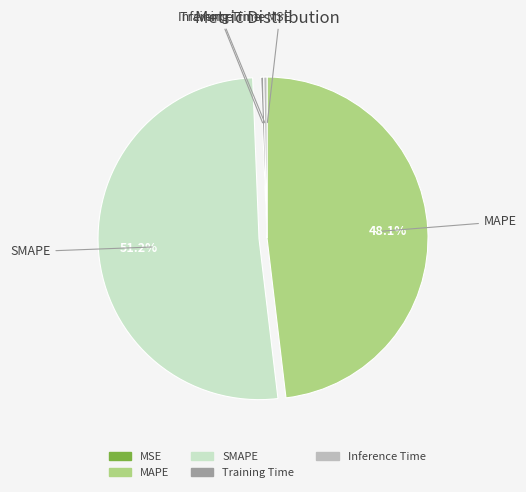

How much of the chart is everything except MAPE?

51.9%